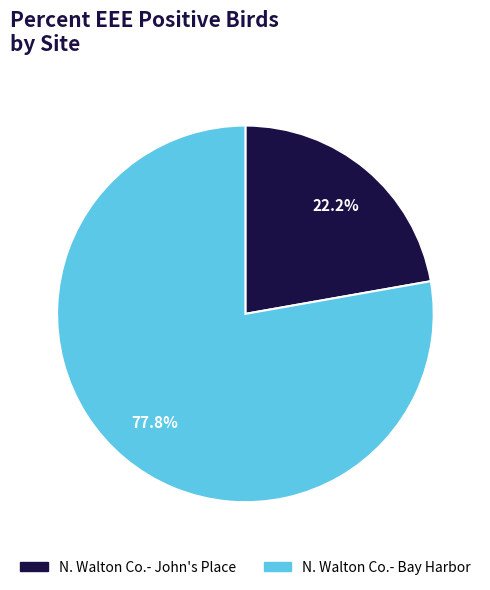

Is there a majority slice in this chart?

Yes